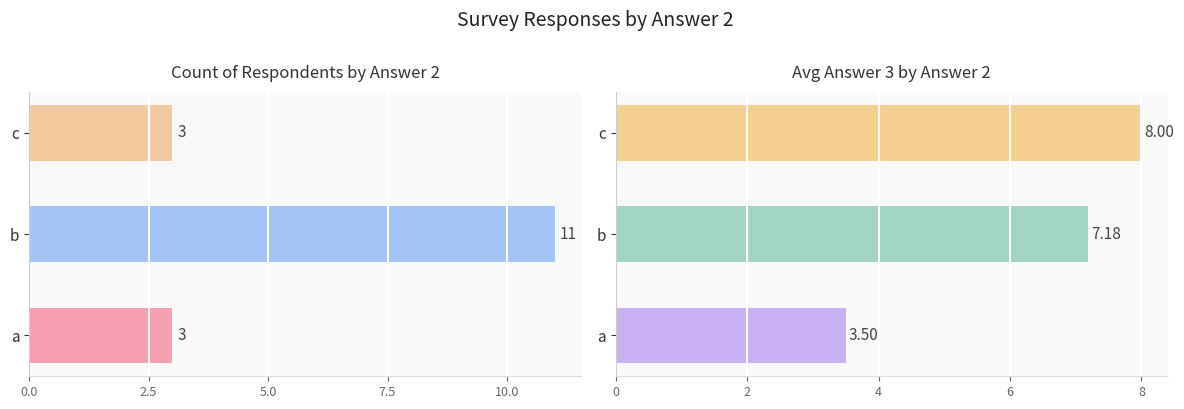

True or false: avg_answer_3 has a value of 2.5 at c.

False